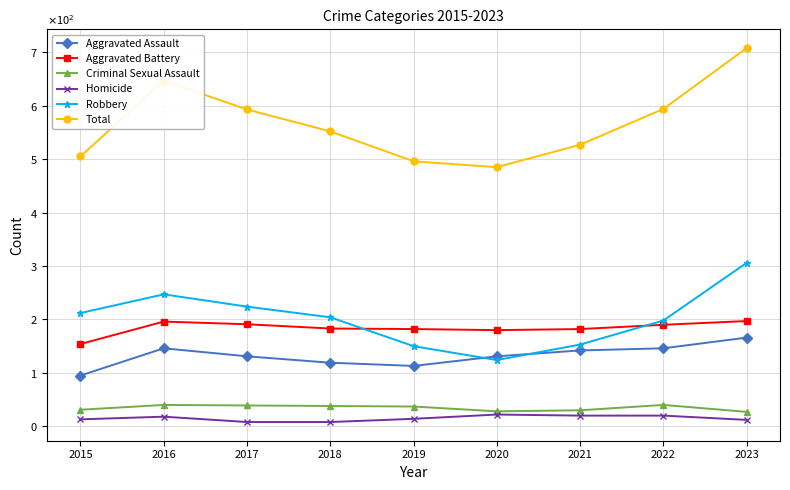

What value does the Robbery series have at 2023, to the nearest 10?

310